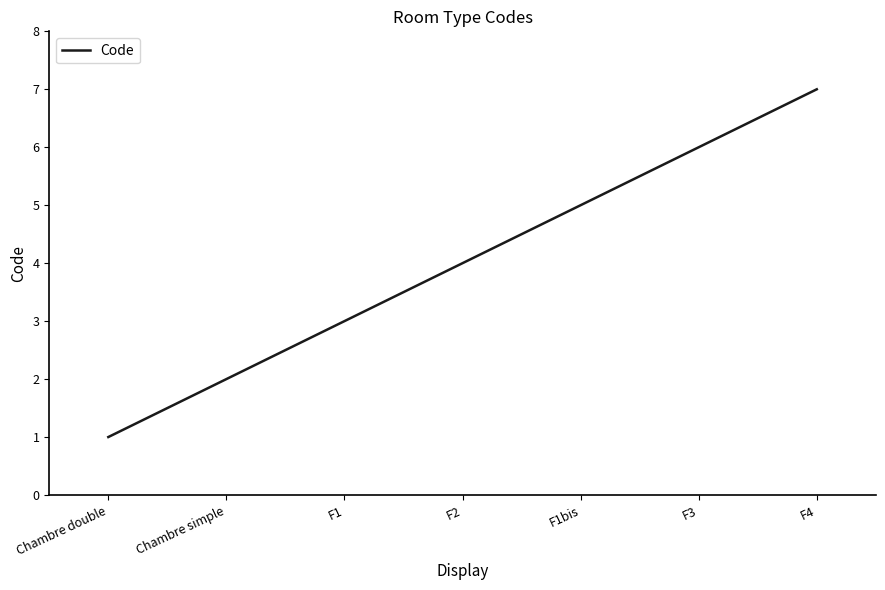

Rank the categories by value from highest to lowest.

F4, F3, F1bis, F2, F1, Chambre simple, Chambre double